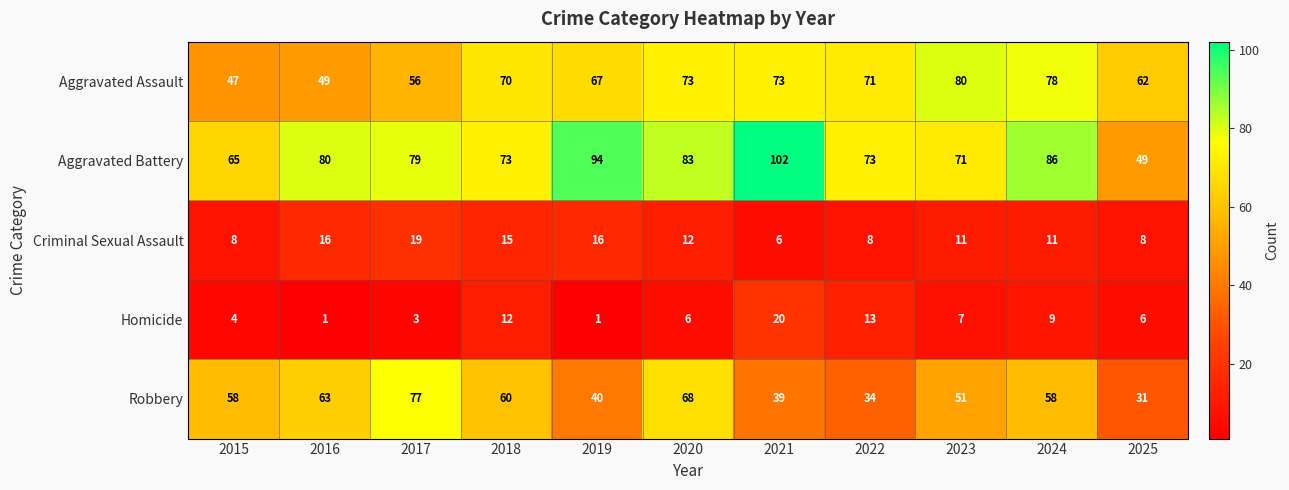

Which category has the highest value in the Criminal Sexual Assault series?

2017